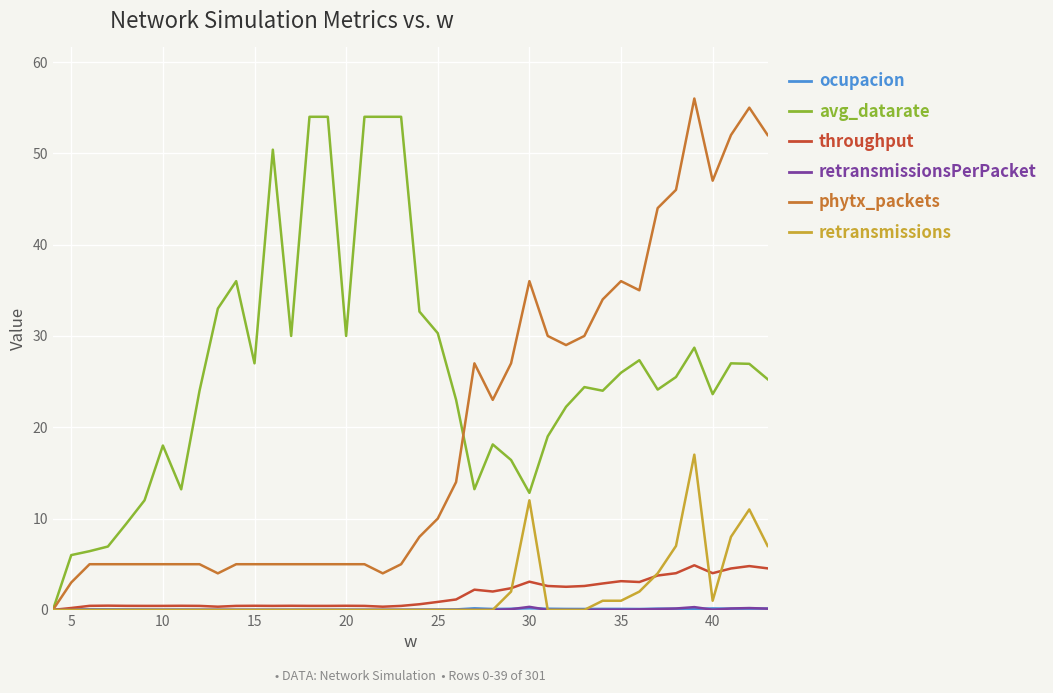

What is the greatest value displayed?

56.0